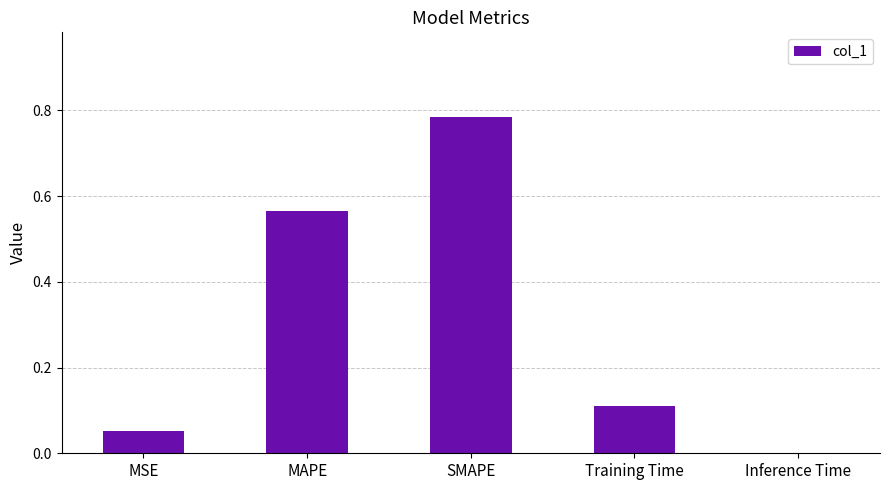

What is the sum of all values?

1.5